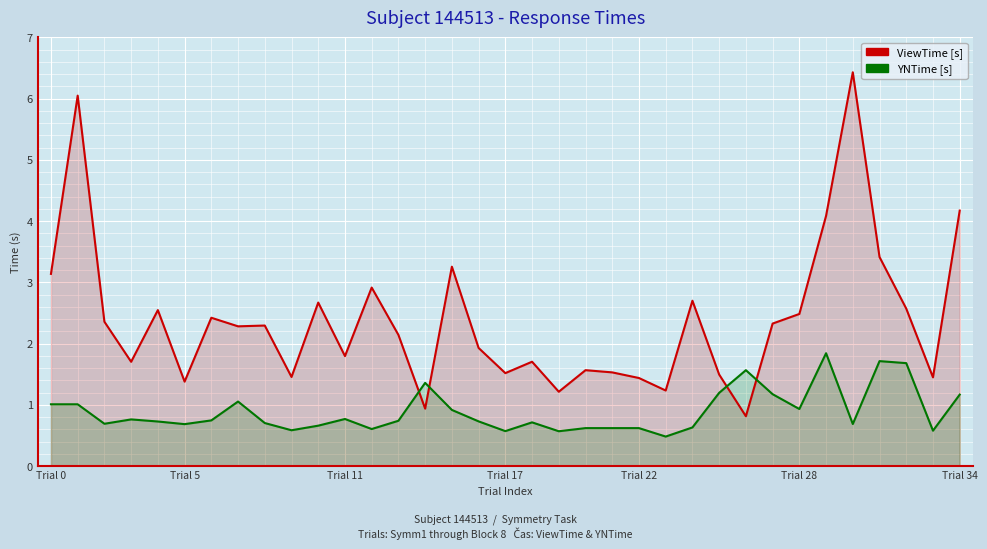

True or false: YNTime has a value of 1.2 at 29.

False